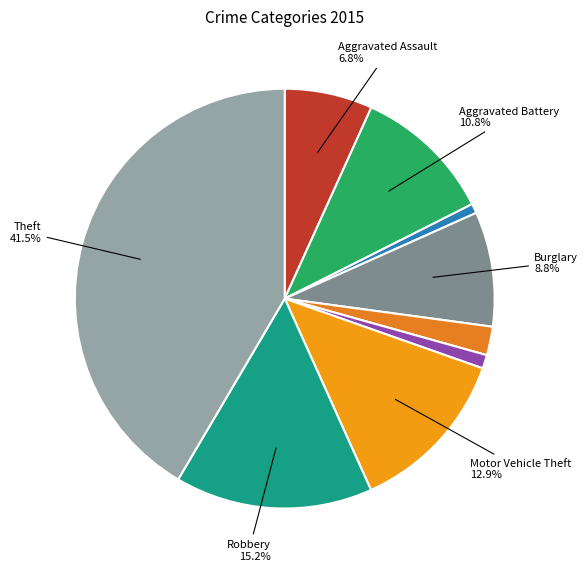

How many segments does this pie chart have?

9